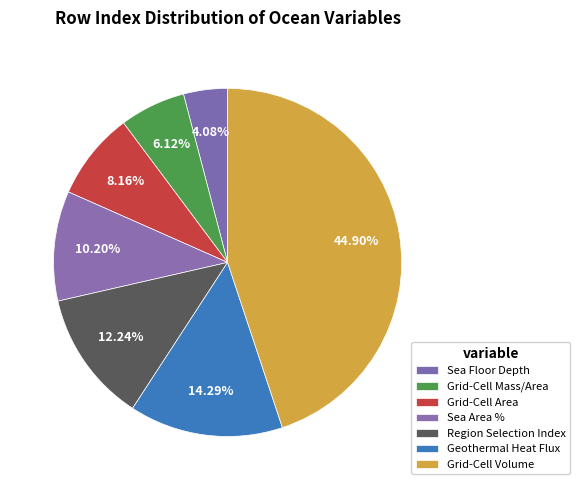

How many segments does this pie chart have?

7